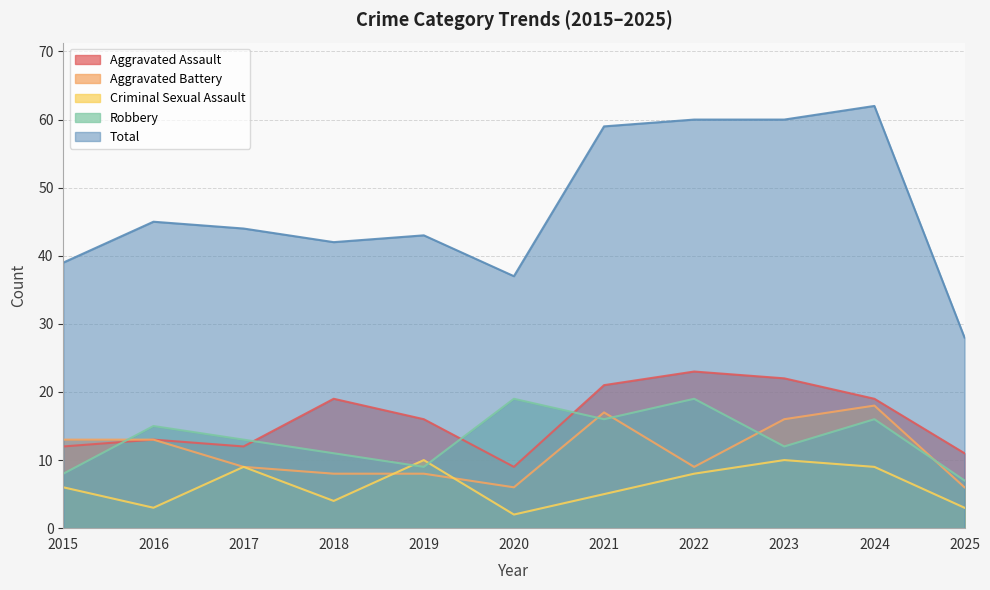

What is the difference between the maximum and minimum values in the Aggravated Battery series?

12